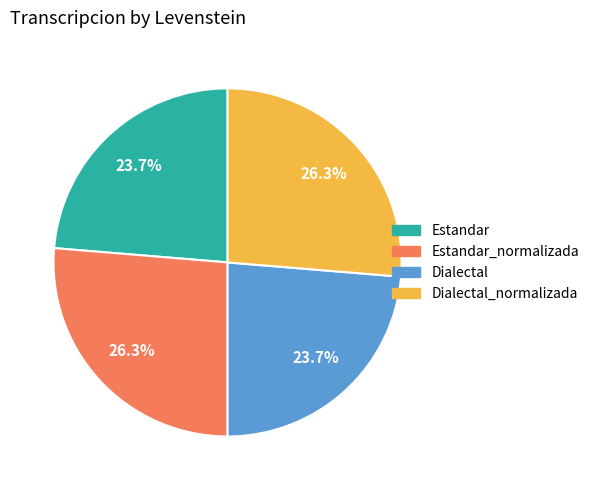

What is the ratio of the value at Dialectal to the value at Dialectal_normalizada?

0.9